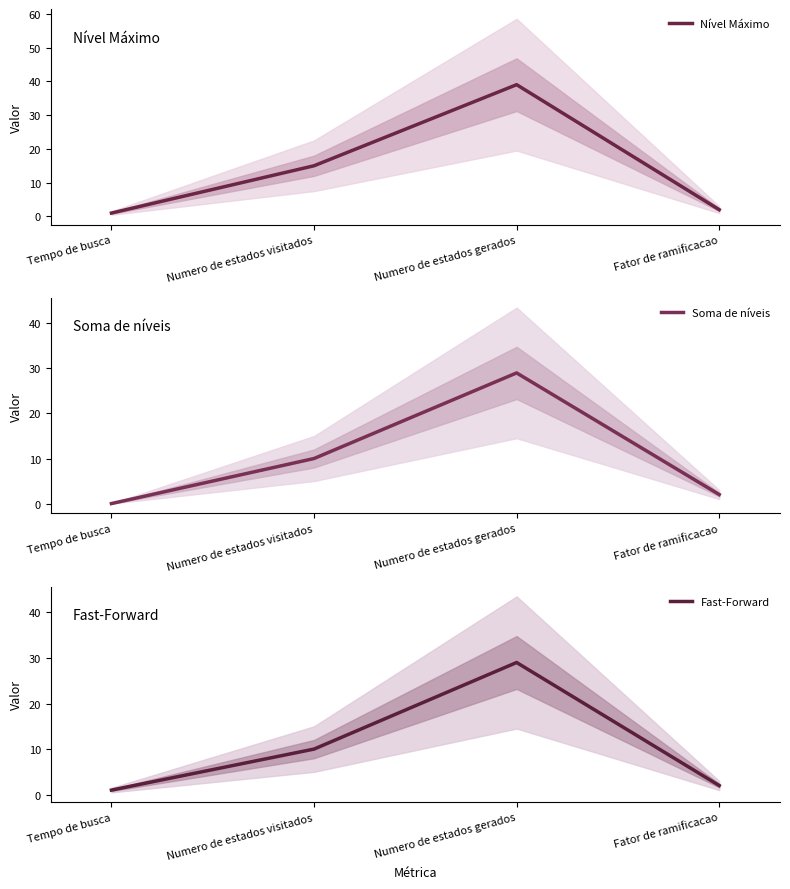

True or false: Soma de níveis and Fast-Forward intersect in this chart.

False